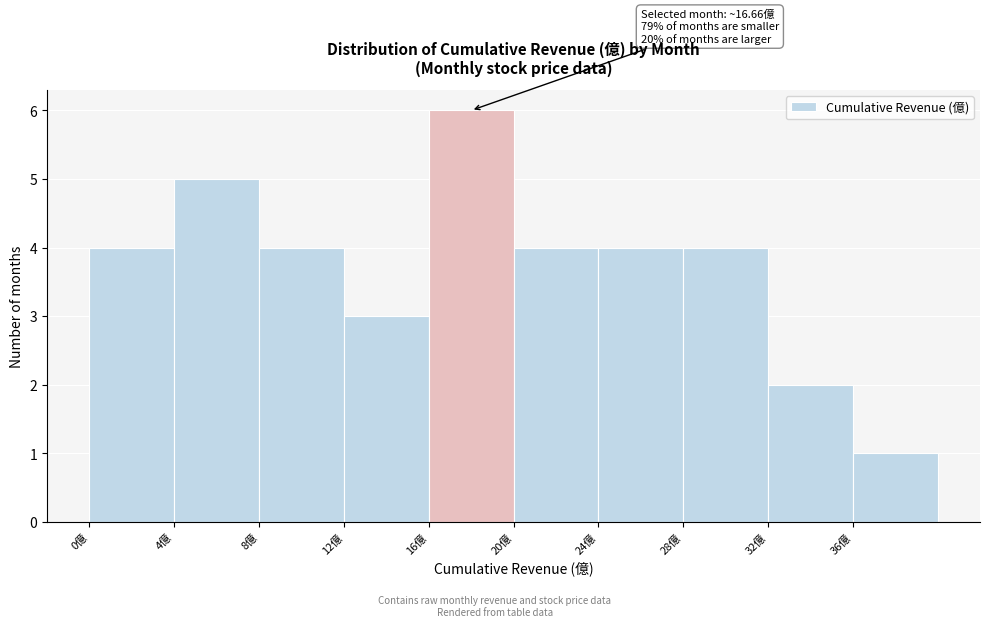

Over which range of the x-axis is the bar tallest?

16 to 20